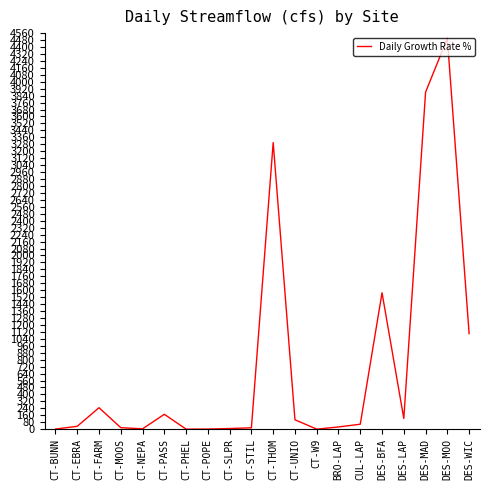

What is the difference between the maximum and minimum values?

4500.0